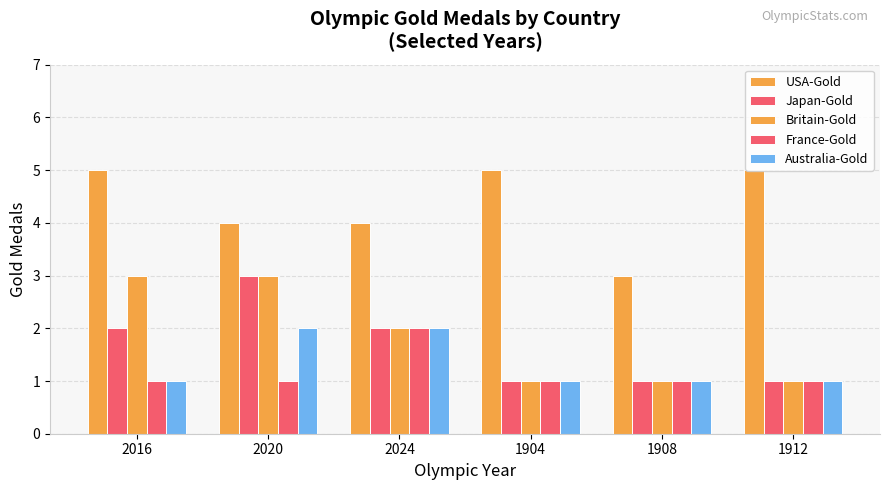

What is the sum of the Australia-Gold values at 2024 and 1908?

3